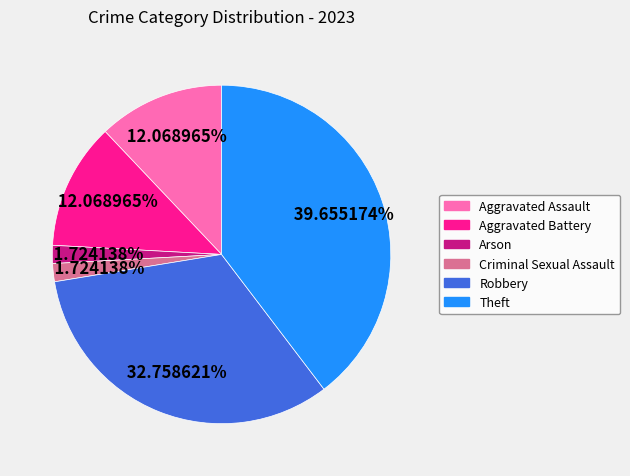

Approximately how many times larger is the value at Theft compared to Robbery?

1.2